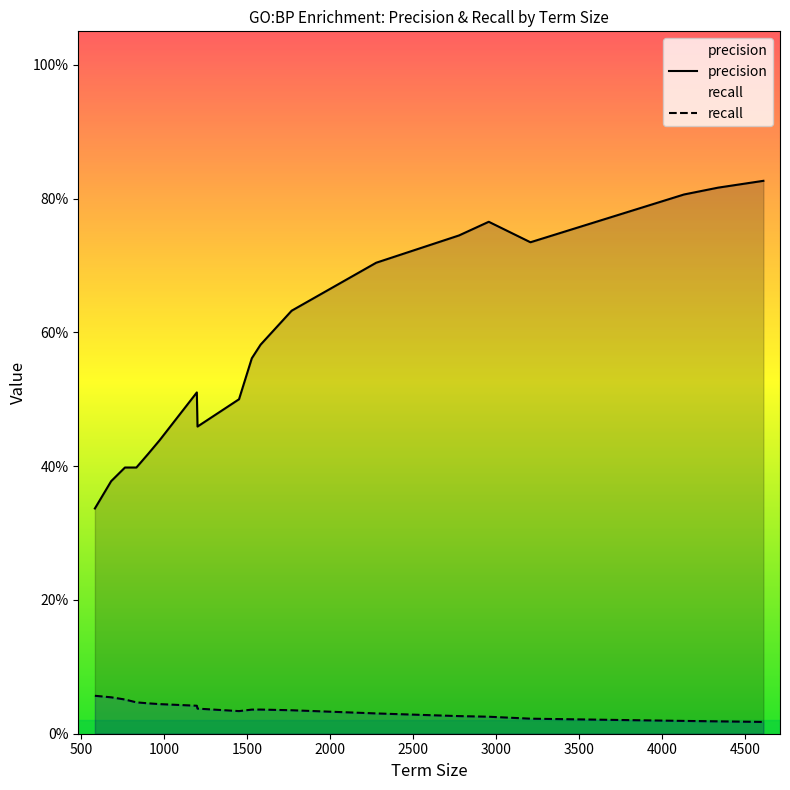

Does the chart display data point markers on the line(s)?

No